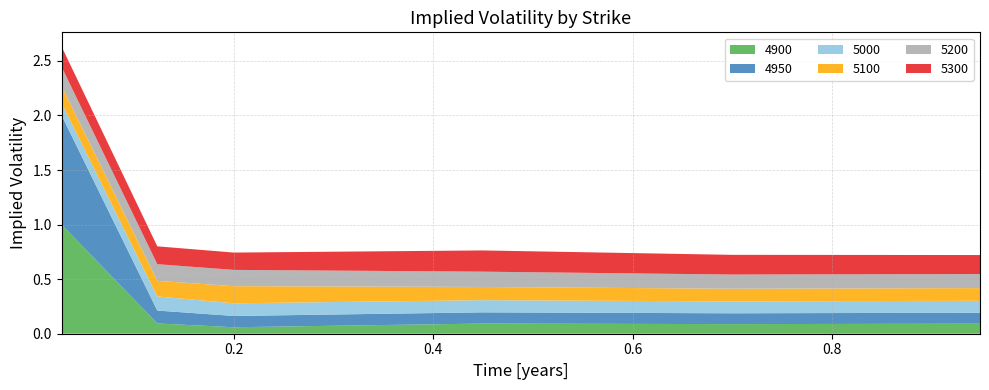

Reading left to right, extract all data points from this chart.

4900: 0.0273972602739726=1.0	0.1232876712328767=0.1	0.2=0.1	0.4493150684931507=0.1	0.6986301369863014=0.1	0.947945205479452=0.1
4950: 0.0273972602739726=1.0	0.1232876712328767=0.1	0.2=0.1	0.4493150684931507=0.1	0.6986301369863014=0.1	0.947945205479452=0.1
5000: 0.0273972602739726=0.1	0.1232876712328767=0.1	0.2=0.1	0.4493150684931507=0.1	0.6986301369863014=0.1	0.947945205479452=0.1
5100: 0.0273972602739726=0.2	0.1232876712328767=0.1	0.2=0.2	0.4493150684931507=0.1	0.6986301369863014=0.1	0.947945205479452=0.1
5200: 0.0273972602739726=0.2	0.1232876712328767=0.2	0.2=0.1	0.4493150684931507=0.1	0.6986301369863014=0.1	0.947945205479452=0.1
5300: 0.0273972602739726=0.2	0.1232876712328767=0.2	0.2=0.2	0.4493150684931507=0.2	0.6986301369863014=0.2	0.947945205479452=0.2